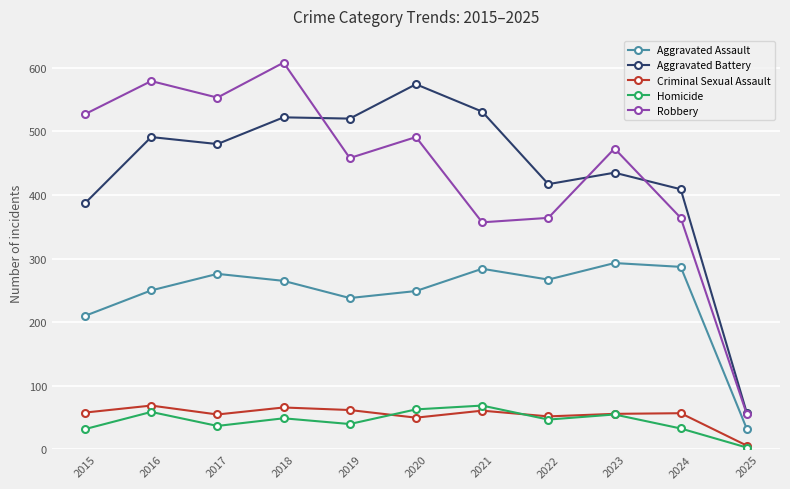

Which series has the widest spread of values?

Robbery